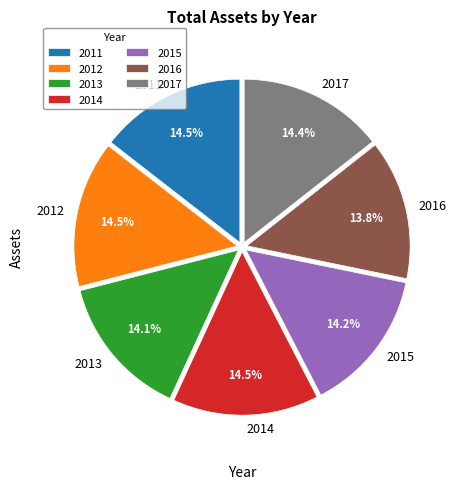

To the nearest percent, what is the combined percentage of 2014 and 2012?

29%